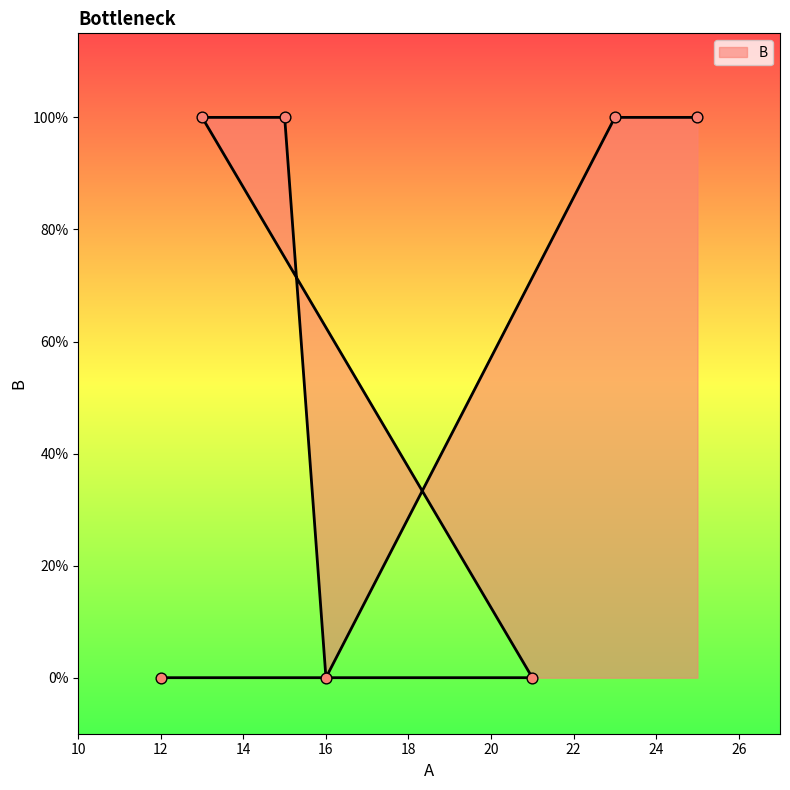

Between 25 and 13, which is larger?

25